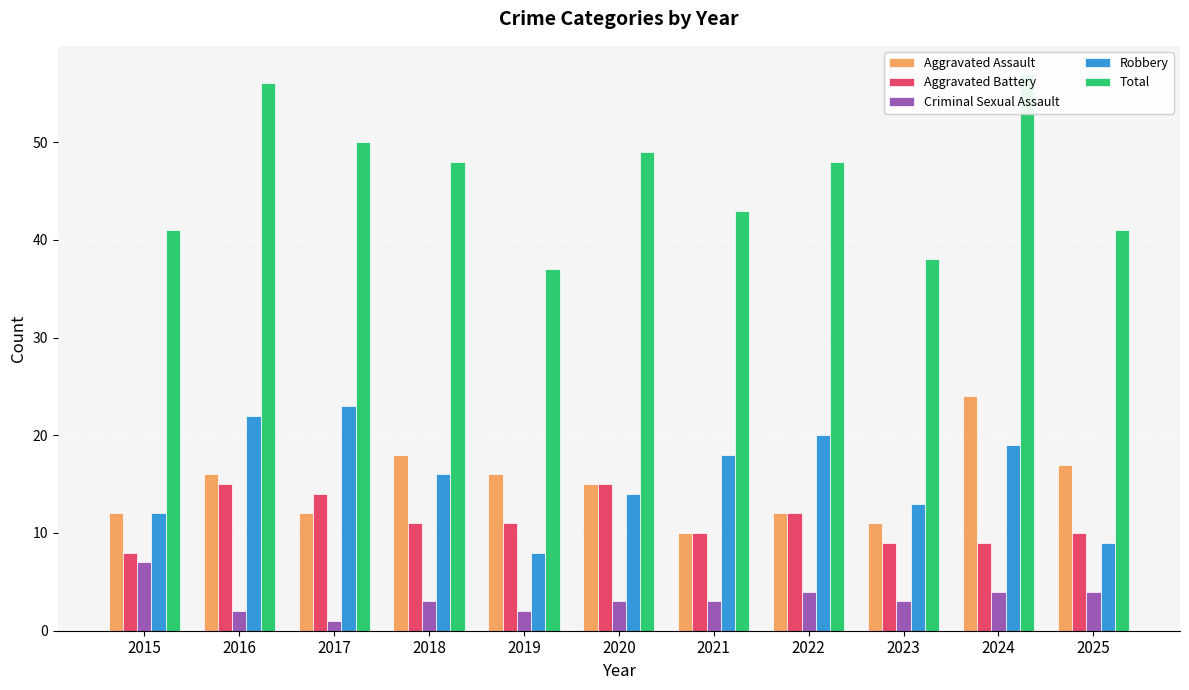

Reading right to left, transcribe all the data shown in this chart.

Aggravated Assault: 17	24	11	12	10	15	16	18	12	16	12
Aggravated Battery: 10	9	9	12	10	15	11	11	14	15	8
Criminal Sexual Assault: 4	4	3	4	3	3	2	3	1	2	7
Robbery: 9	19	13	20	18	14	8	16	23	22	12
Total: 41	57	38	48	43	49	37	48	50	56	41